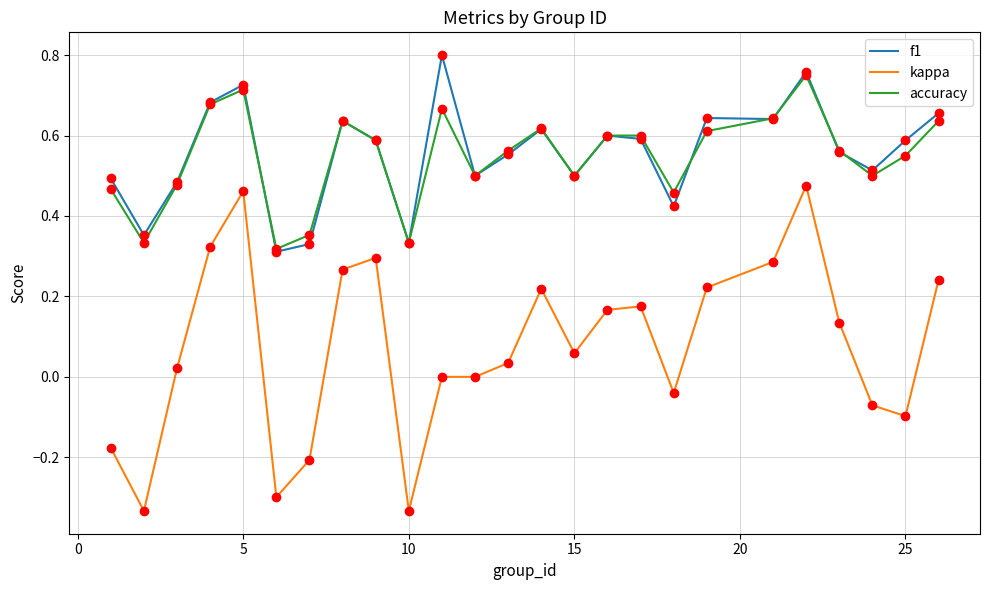

Which series has the largest range (max minus min)?

kappa